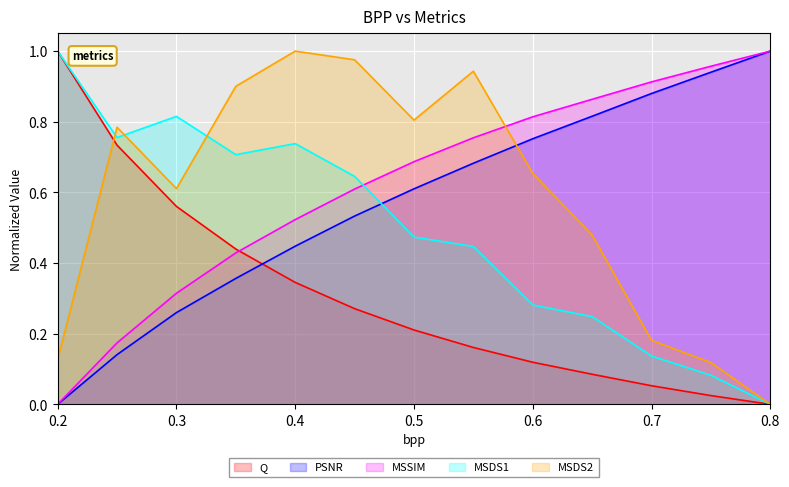

Reading left to right, what are all the values shown in this chart?

Q: 1.0	0.7	0.6	0.4	0.3	0.3	0.2	0.2	0.1	0.1	0.1	0.0	0.0
PSNR: 0.0	0.1	0.3	0.4	0.4	0.5	0.6	0.7	0.8	0.8	0.9	0.9	1.0
MSSIM: 0.0	0.2	0.3	0.4	0.5	0.6	0.7	0.8	0.8	0.9	0.9	1.0	1.0
MSDS1: 1.0	0.8	0.8	0.7	0.7	0.6	0.5	0.4	0.3	0.2	0.1	0.1	0.0
MSDS2: 0.1	0.8	0.6	0.9	1.0	1.0	0.8	0.9	0.7	0.5	0.2	0.1	0.0